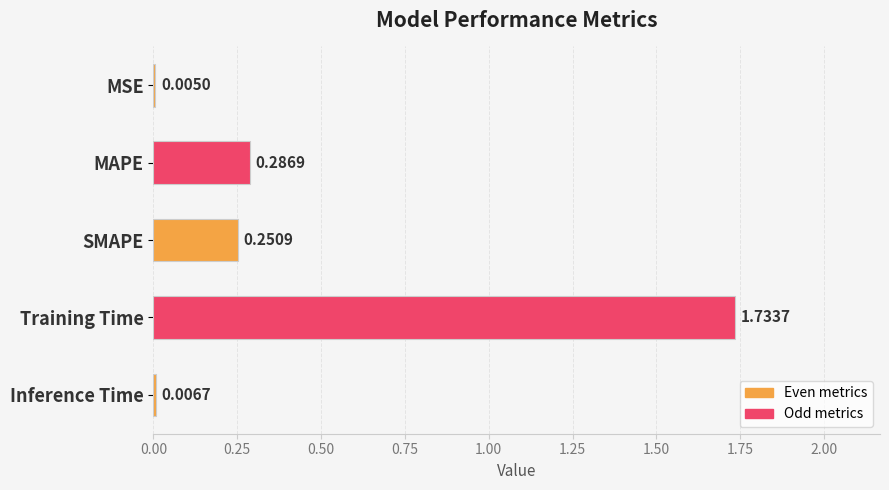

Does the chart contain stacked bars?

No